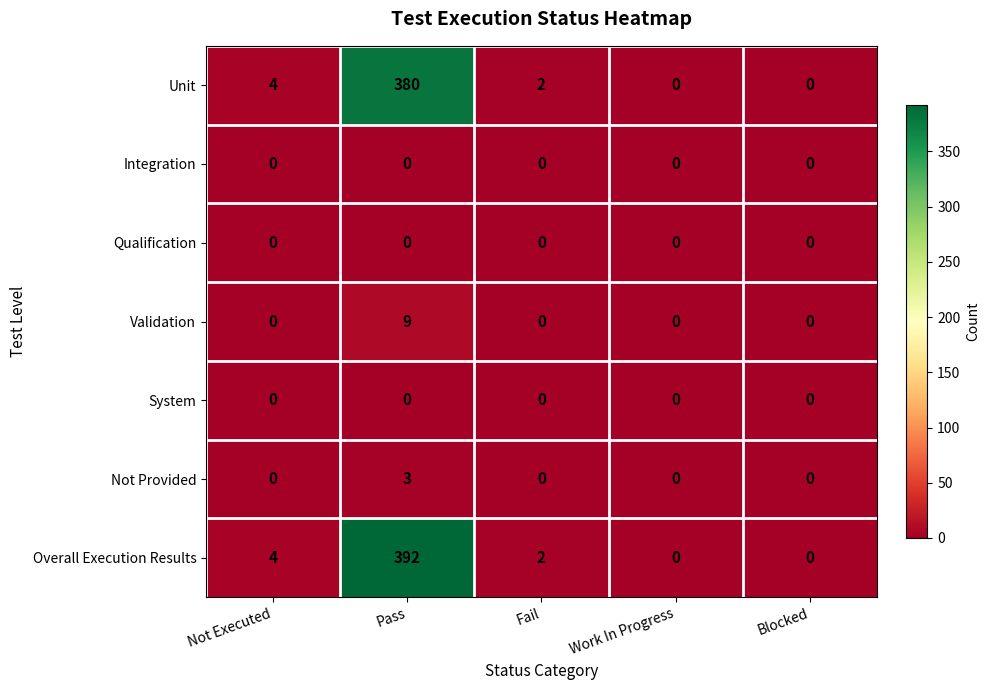

Which series changed the most between Pass and Fail?

Overall Execution Results